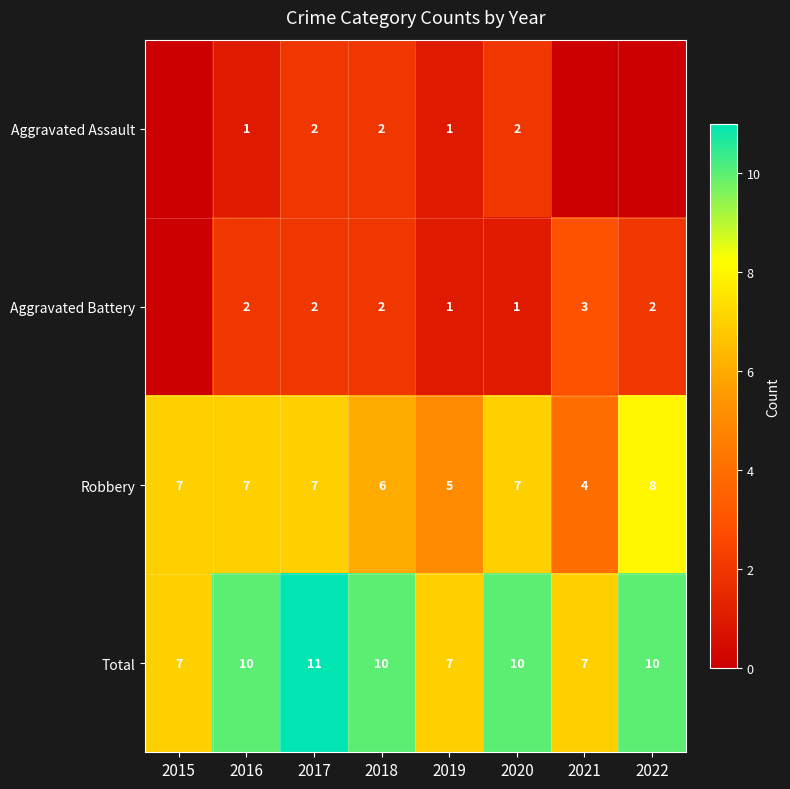

Count the Total values in the range 7 to 10.

7